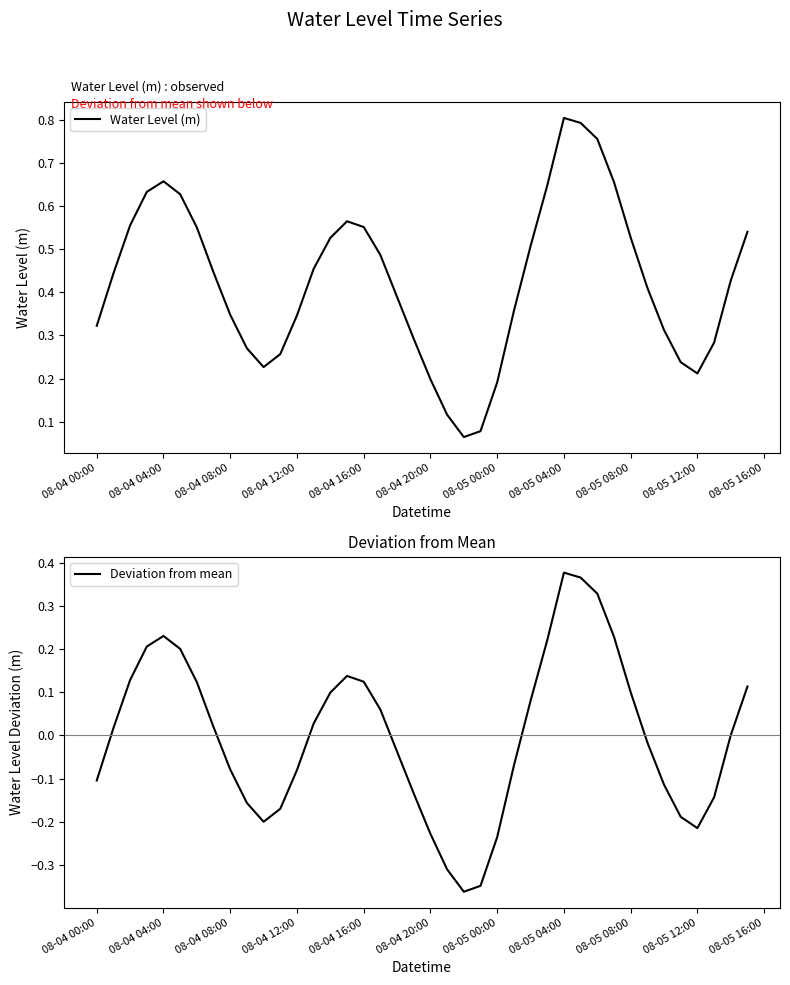

What are all the series names shown in the legend?

Water Level (m), Deviation from mean